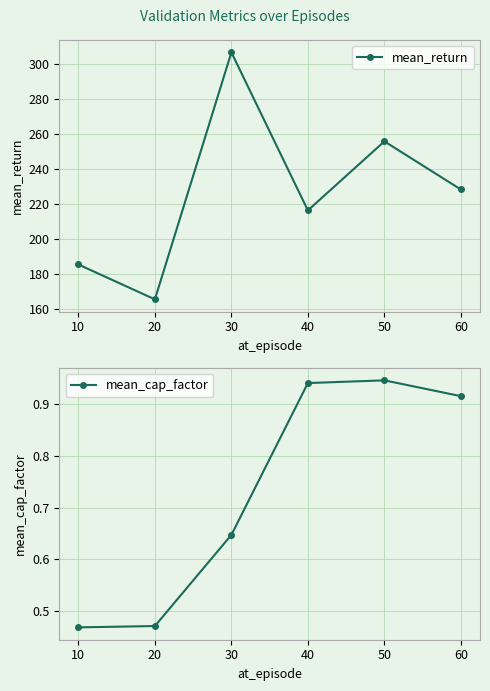

How many lines are shown in the chart?

2